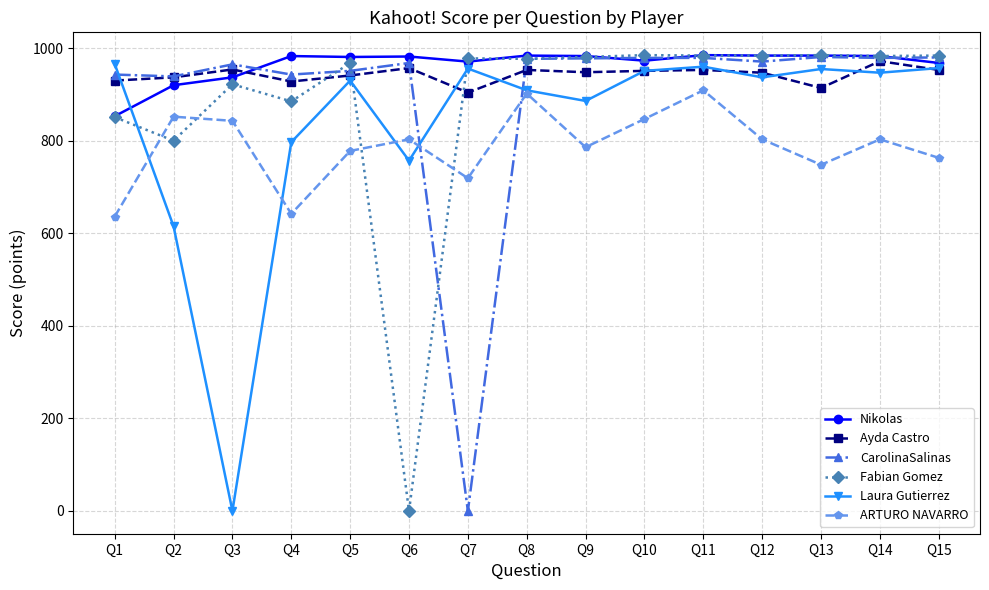

What is the difference between the maximum and minimum values in the Ayda Castro series?

68